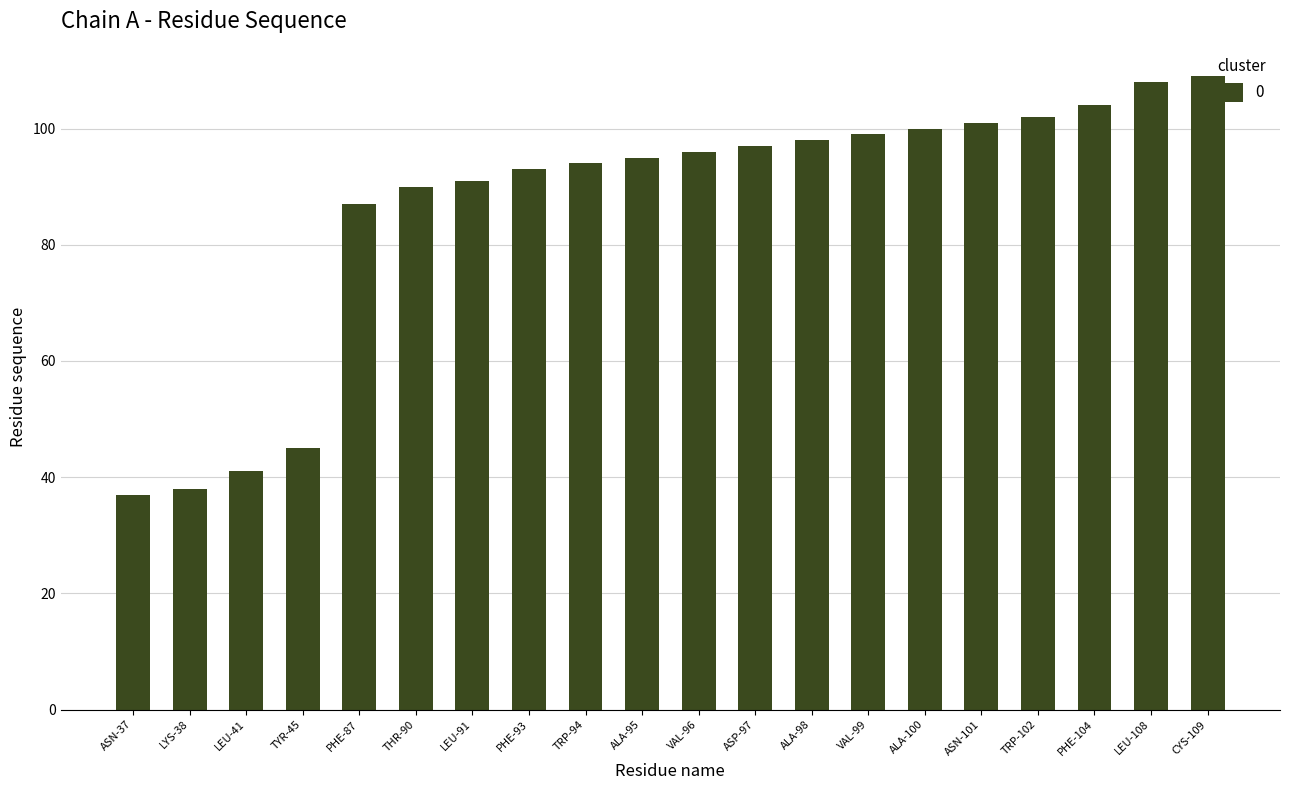

Between LEU-91 and ALA-98, which is larger?

ALA-98